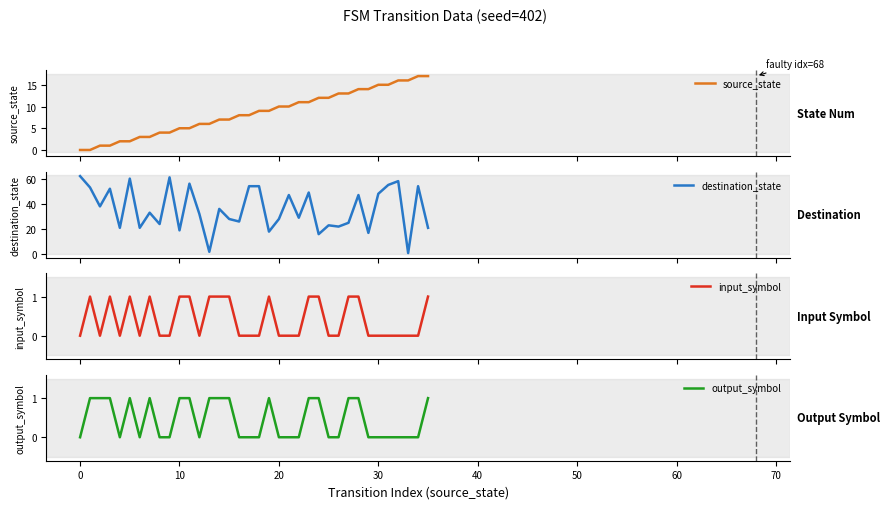

At which category is the sum across all series the highest?

32